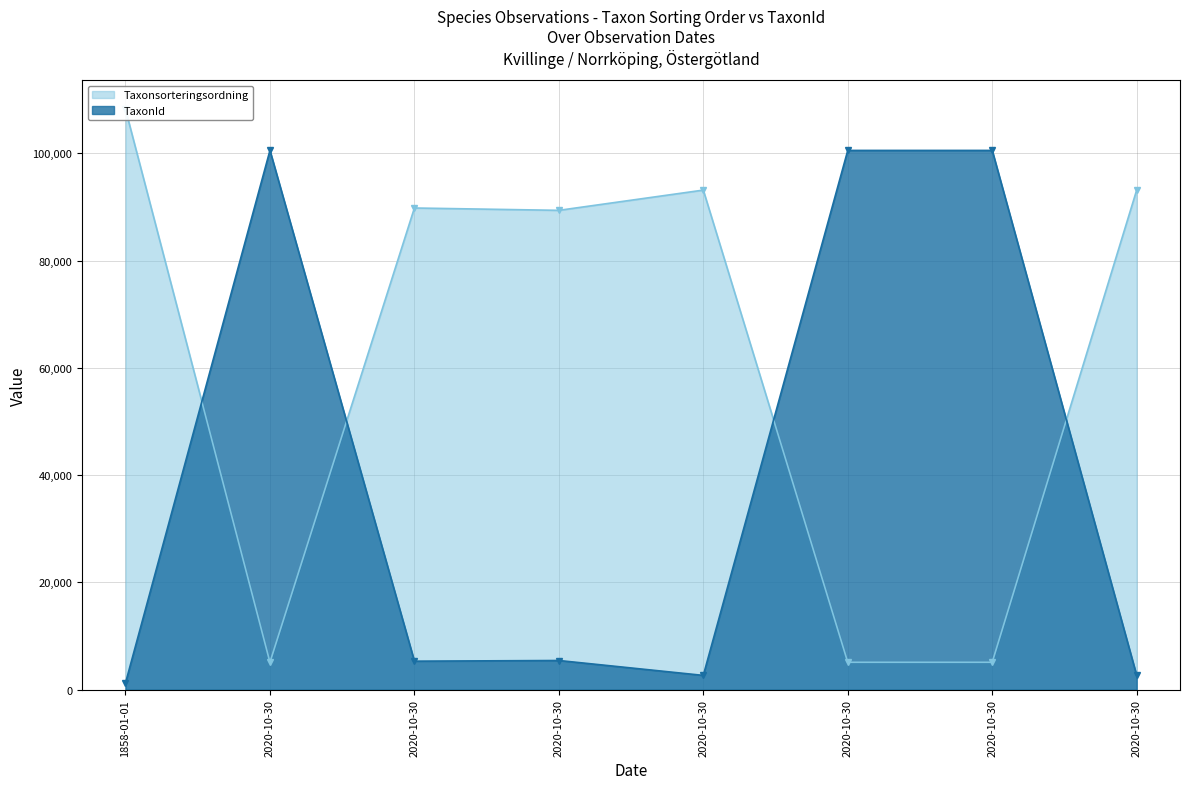

How many data points does each series have?

8